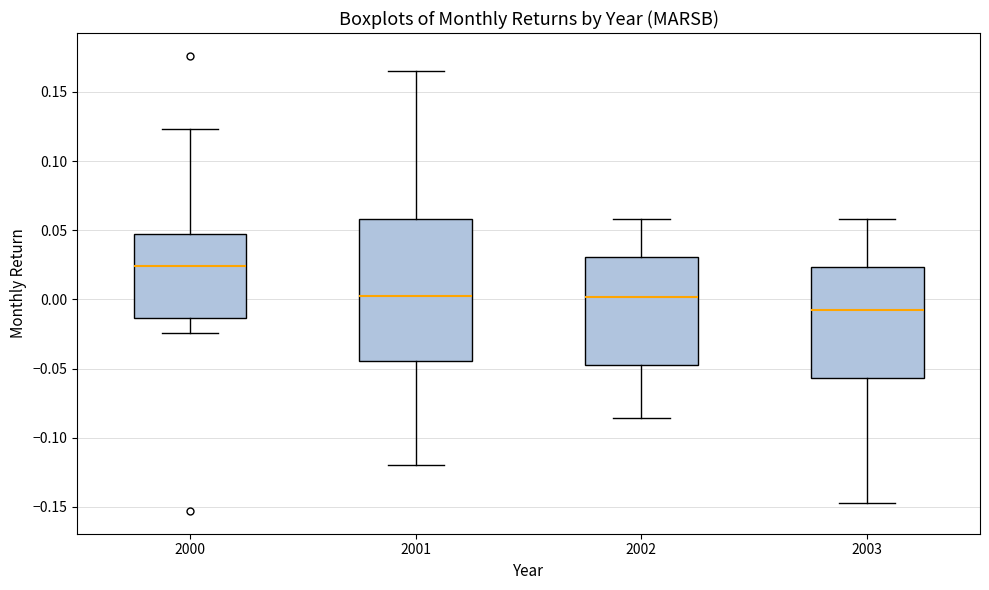

Which box has the highest median line?

2000